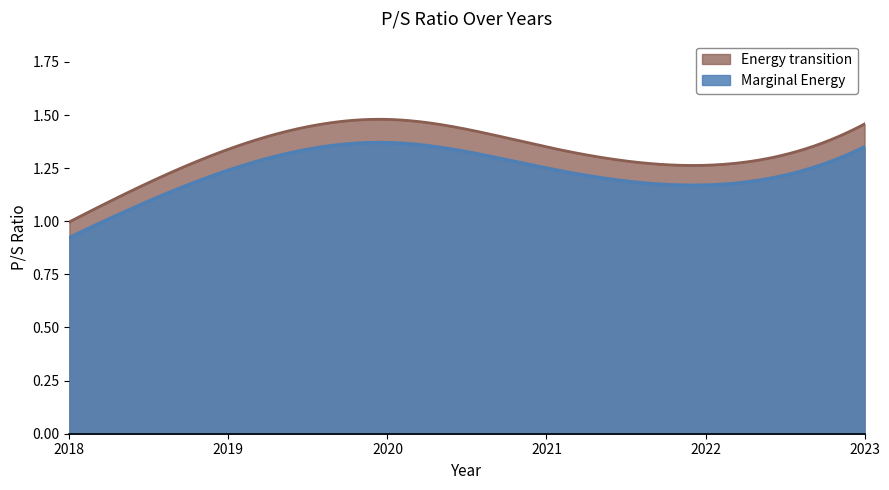

How many values exceed 1?

5